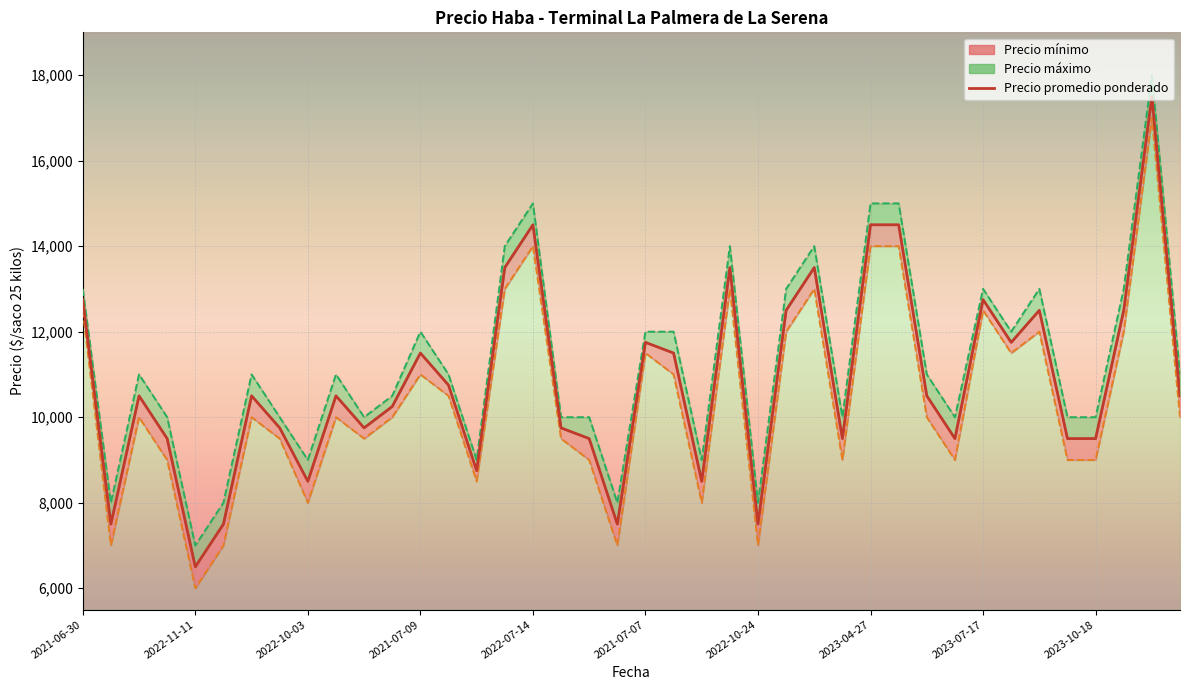

The value of Precio maximo at 2023-09-07 is 11000. True or false?

True